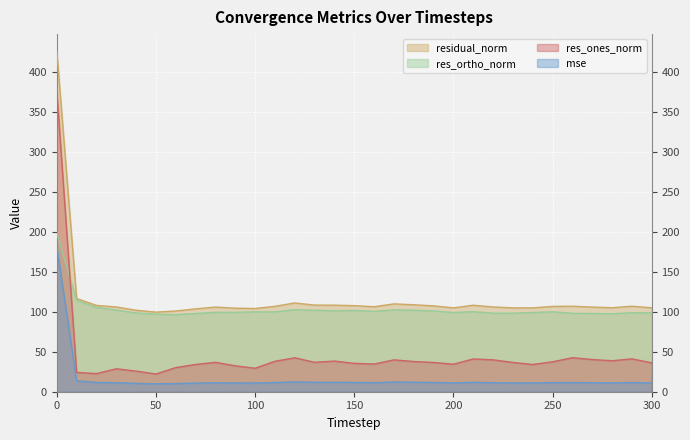

Rank the series at 80 from lowest to highest value.

mse, res_ones_norm, res_ortho_norm, residual_norm